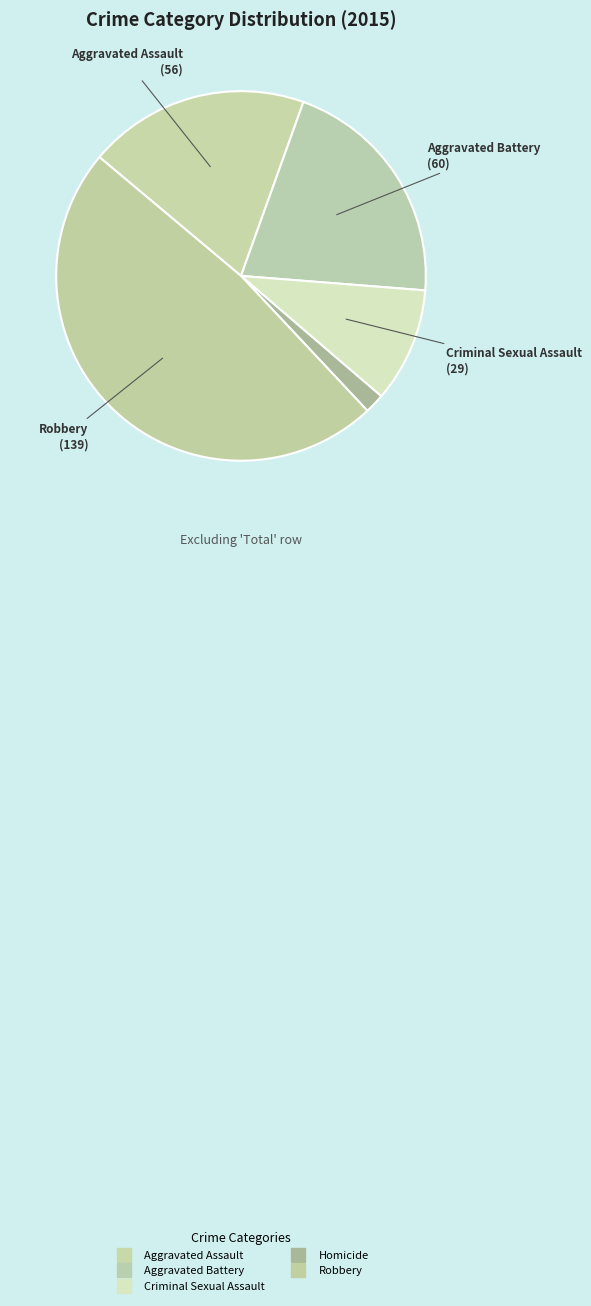

How many segments does this pie chart have?

5